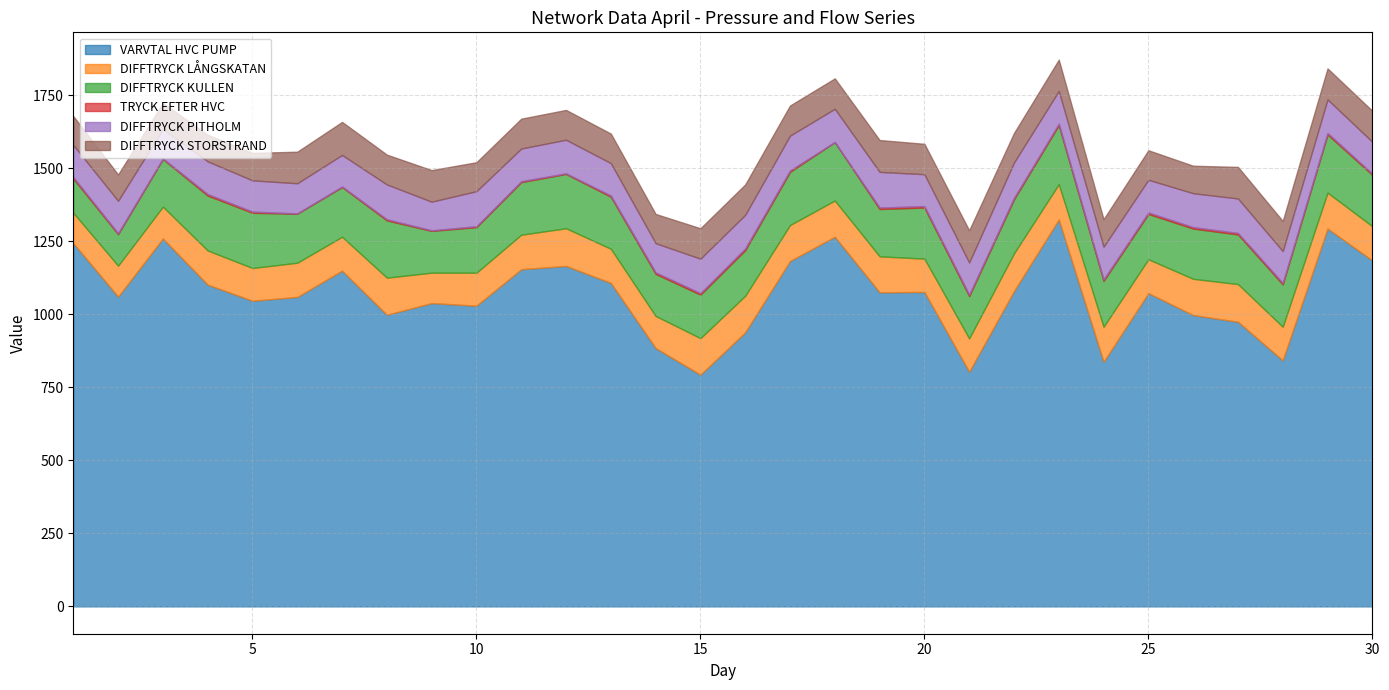

Reading left to right, what are all the values shown in this chart?

VARVTAL HVC PUMP: 1243	1060	1259	1101	1046	1059	1149	998	1038	1029	1154	1165	1107	884	793	938	1182	1265	1075	1076	803	1079	1324	837	1072	997	974	842	1293	1184
DIFFTRYCK LÅNGSKATAN: 104	106	109	117	112	117	116	127	104	113	118	129	117	110	125	125	123	124	123	114	114	129	121	120	116	124	129	115	123	117
DIFFTRYCK KULLEN: 117	108	163	188	189	168	170	196	143	156	180	186	178	144	149	156	182	200	162	175	145	185	202	157	155	172	170	145	199	176
TRYCK EFTER HVC: 5	3	2	5	4	1	2	4	2	3	3	2	4	5	5	6	5	0	5	5	5	5	5	5	5	5	5	5	5	4
DIFFTRYCK PITHOLM: 110	111	101	112	107	103	108	119	98	120	112	115	111	100	118	115	119	114	122	109	110	121	112	112	112	116	118	109	115	109
DIFFTRYCK STORSTRAND: 99	90	89	91	94	108	113	102	108	99	102	102	101	100	104	104	103	104	109	104	110	101	107	94	101	94	108	103	106	106